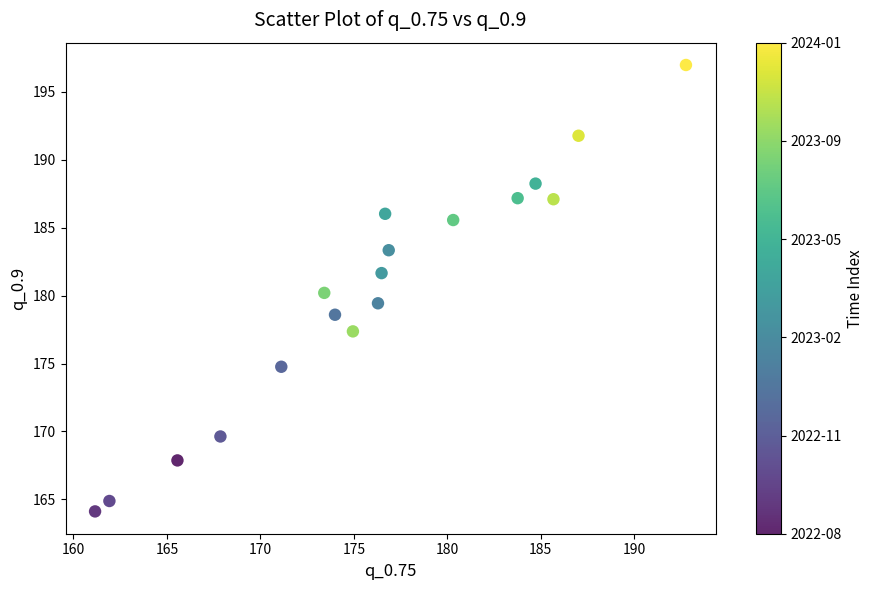

What is the range of Y values (max minus min)?

32.9